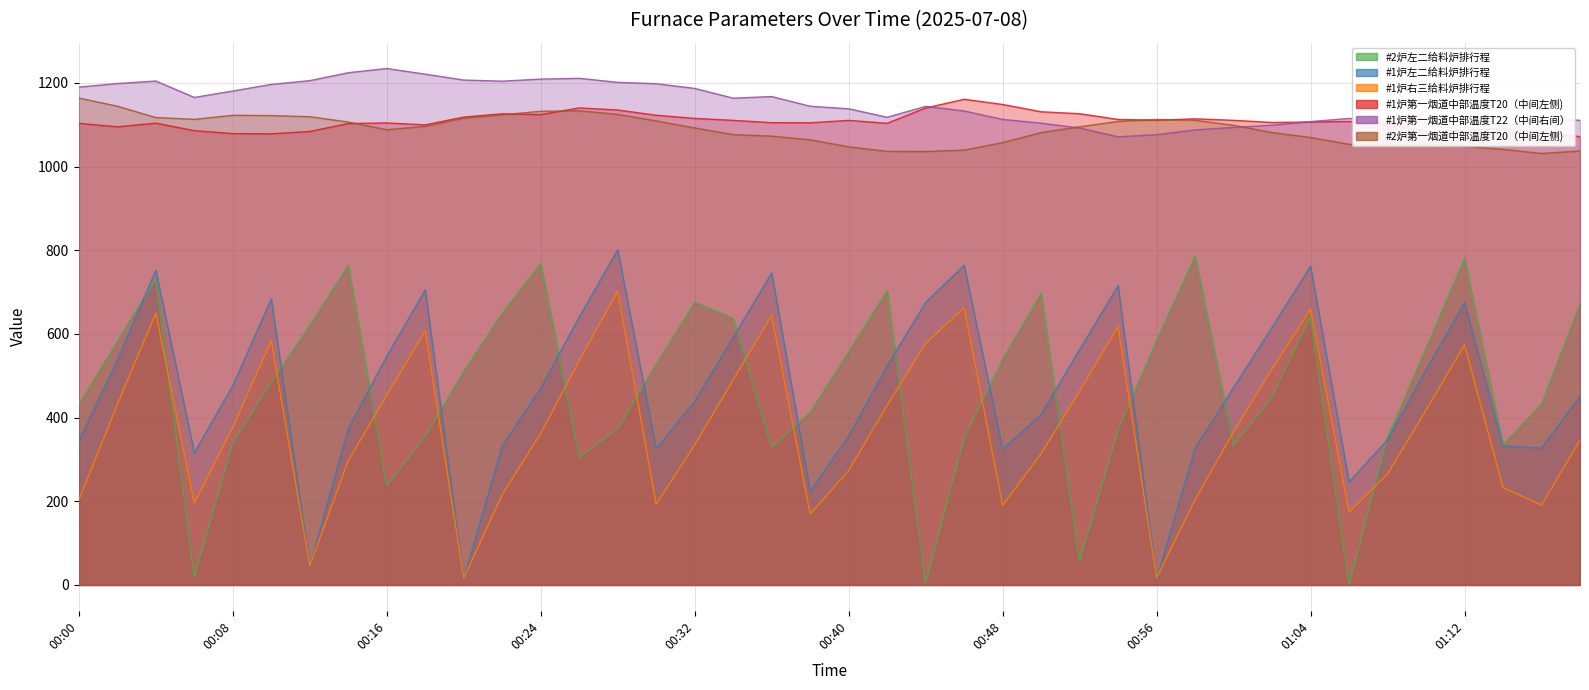

Which has a higher value, 00:46 or 00:50?

00:50